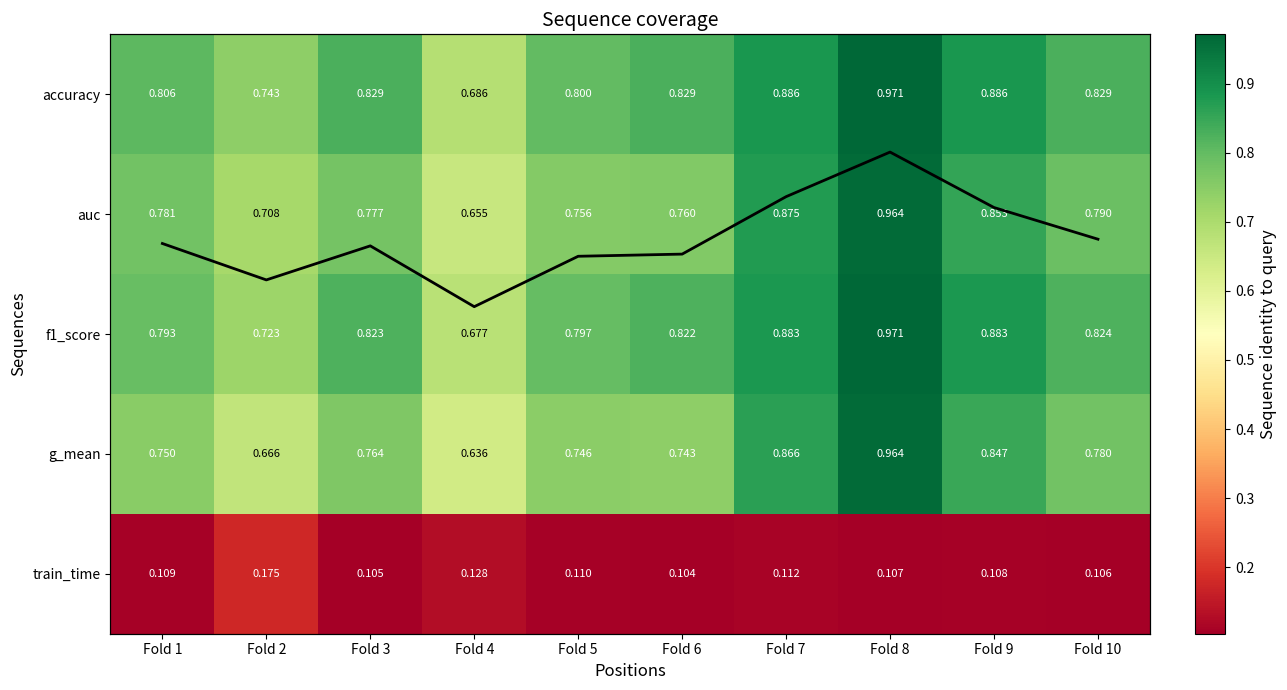

Is it true that g_mean equals 1.2 at Fold 6?

False